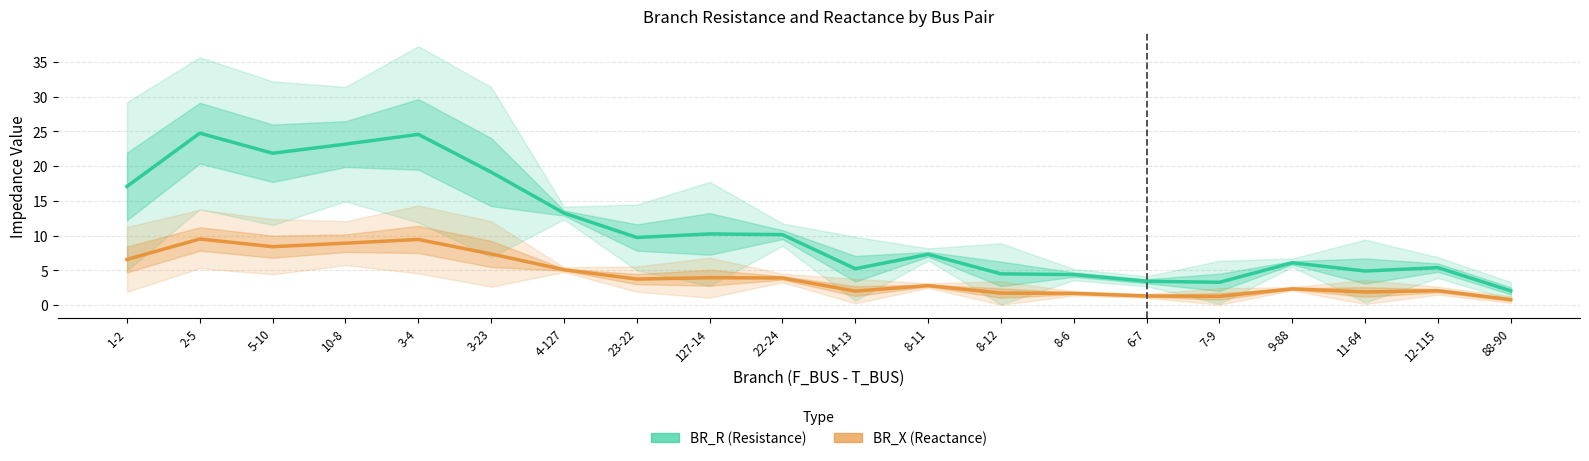

Read the BR_X (Reactance) value at 3-23.

7.4